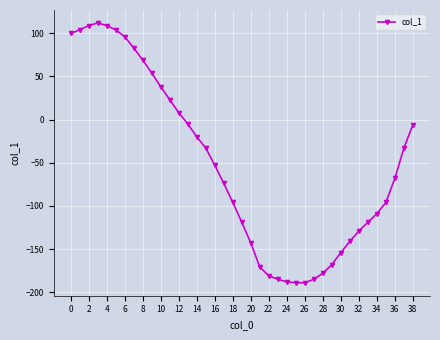

What is the greatest value displayed?

112